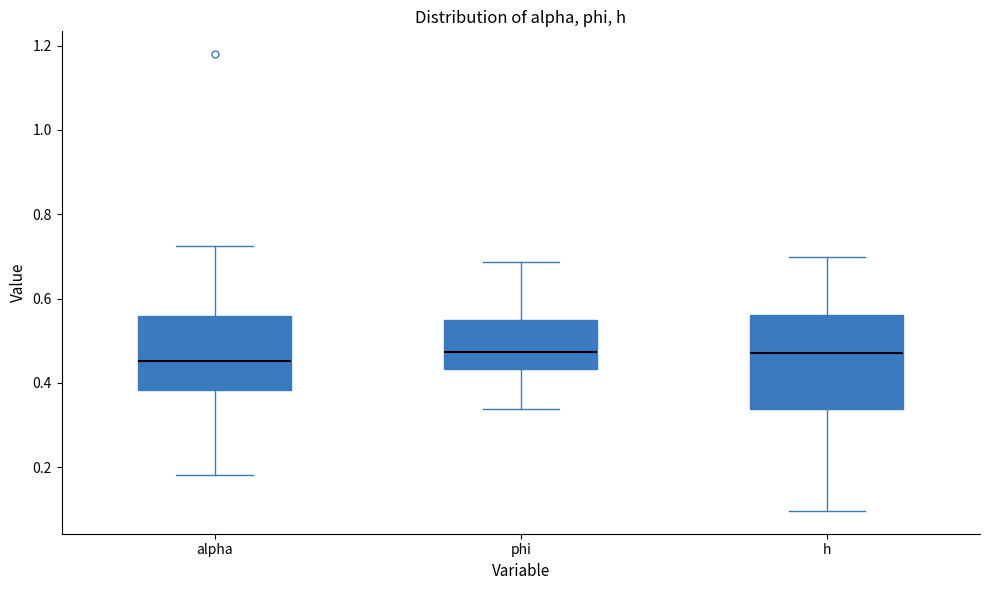

Reading left to right, transcribe this box plot: for each box, give where its median line is, the range the box spans, and where its two whiskers end, as read against the y-axis. The values are not printed on the chart, so give them approximately, as read against the axis.

alpha: median 0.46, box 0.38 to 0.56, whiskers 0.18 to 0.72
phi: median 0.48, box 0.44 to 0.54, whiskers 0.34 to 0.68
h: median 0.48, box 0.34 to 0.56, whiskers 0.10 to 0.70